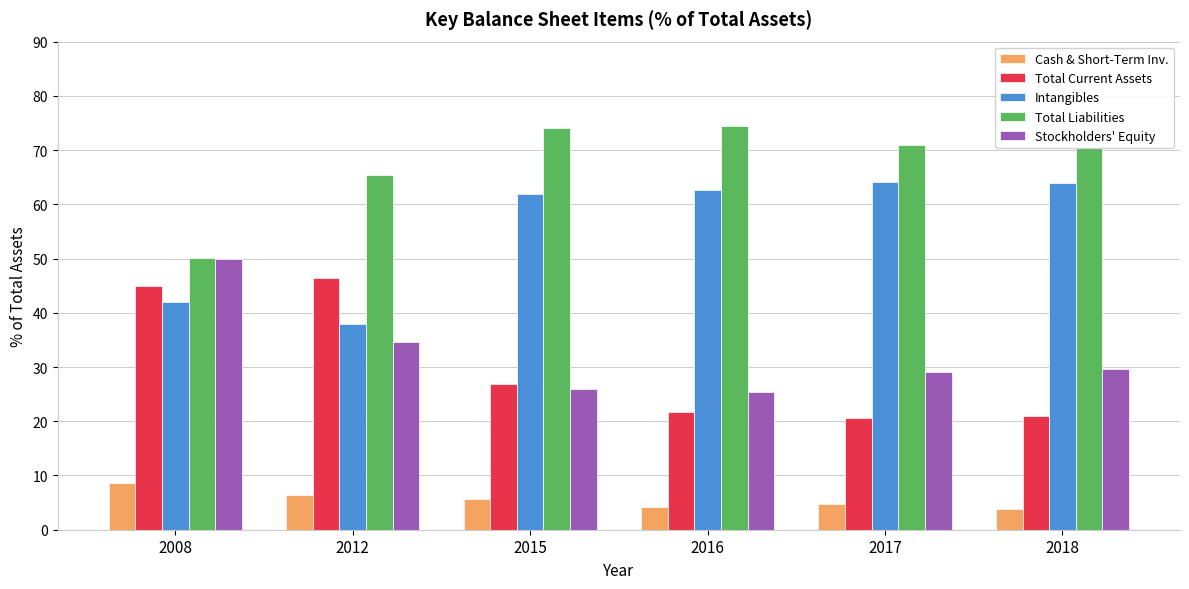

What is the smallest value displayed?

3.8